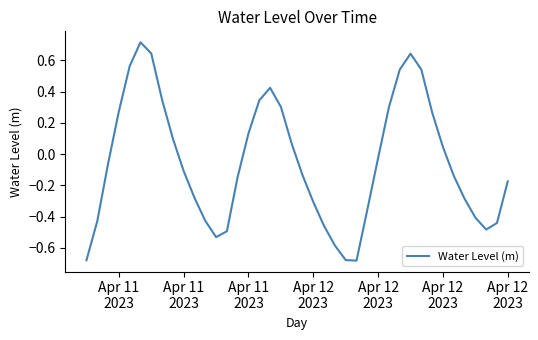

How many interior local peaks (higher than both neighbors) does the data have?

3